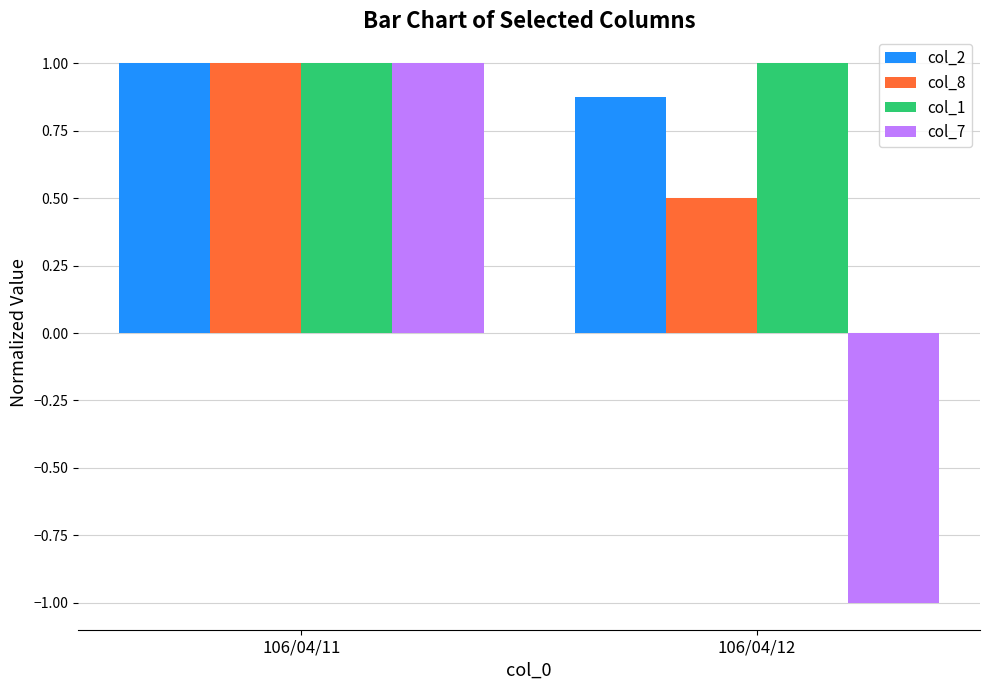

How many positive values does the col_7 series have?

1